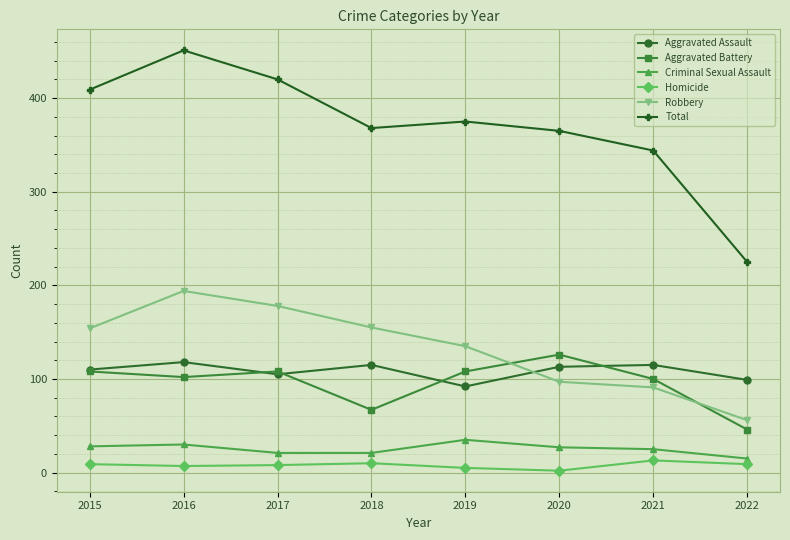

Which series has the widest spread of values?

Total